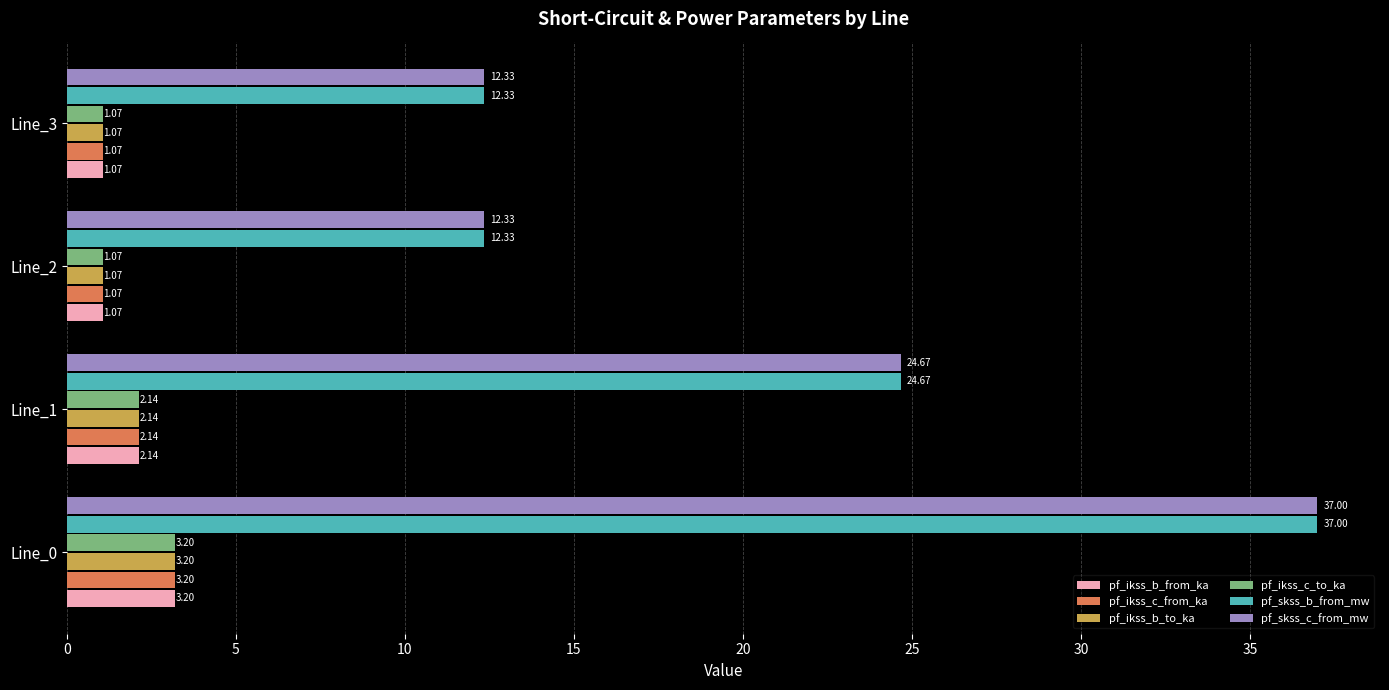

What is the average value of the pf_ikss_c_to_ka series?

1.9